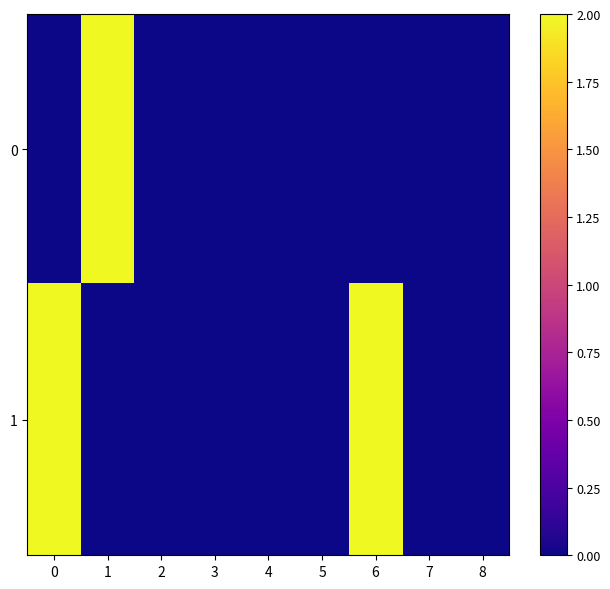

How many data points does each series have?

9